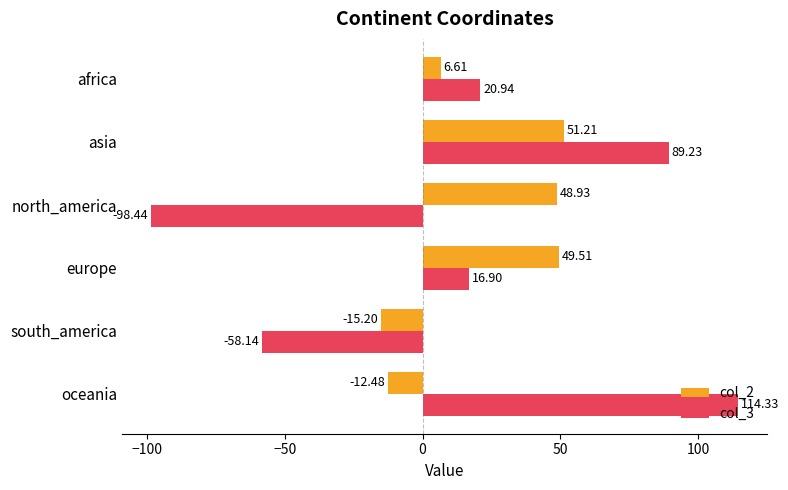

Which series has the largest range (max minus min)?

col_3